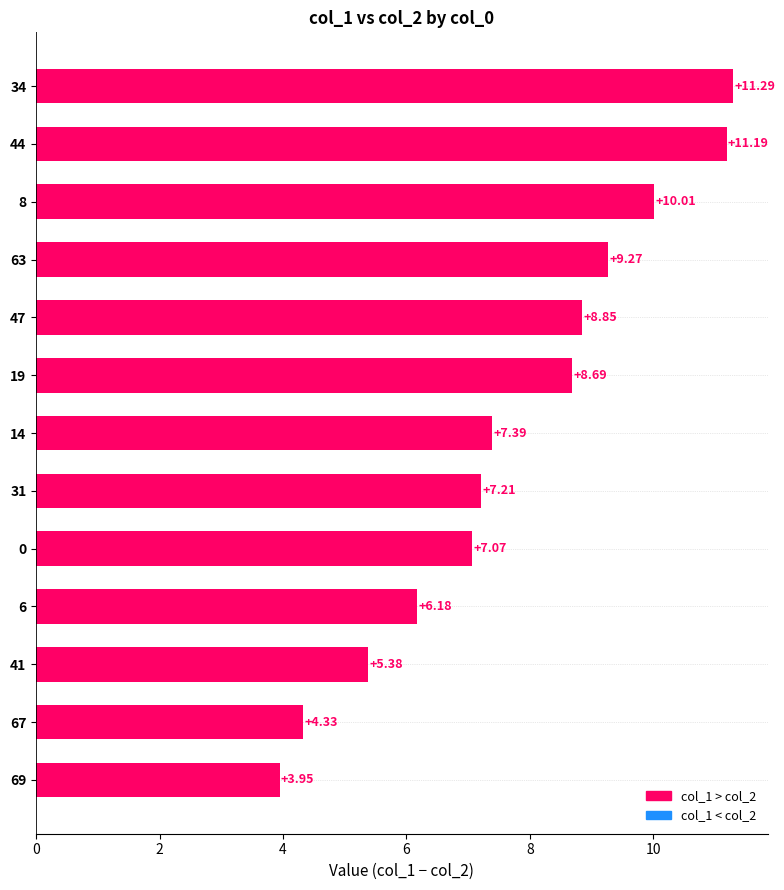

Is it true that col_2 equals 28.4 at 47?

True